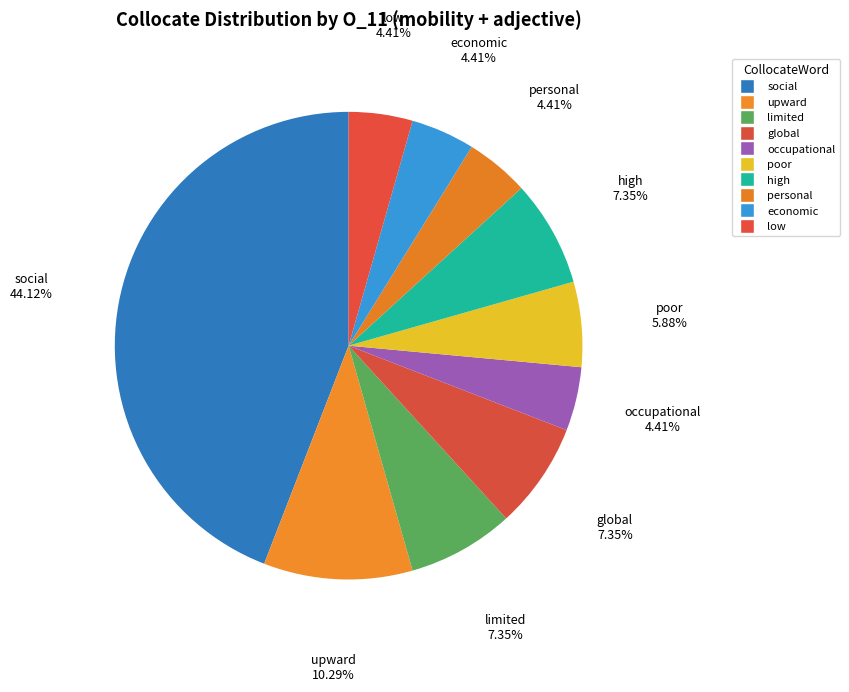

To the nearest percent, what is the combined percentage of low and global?

12%